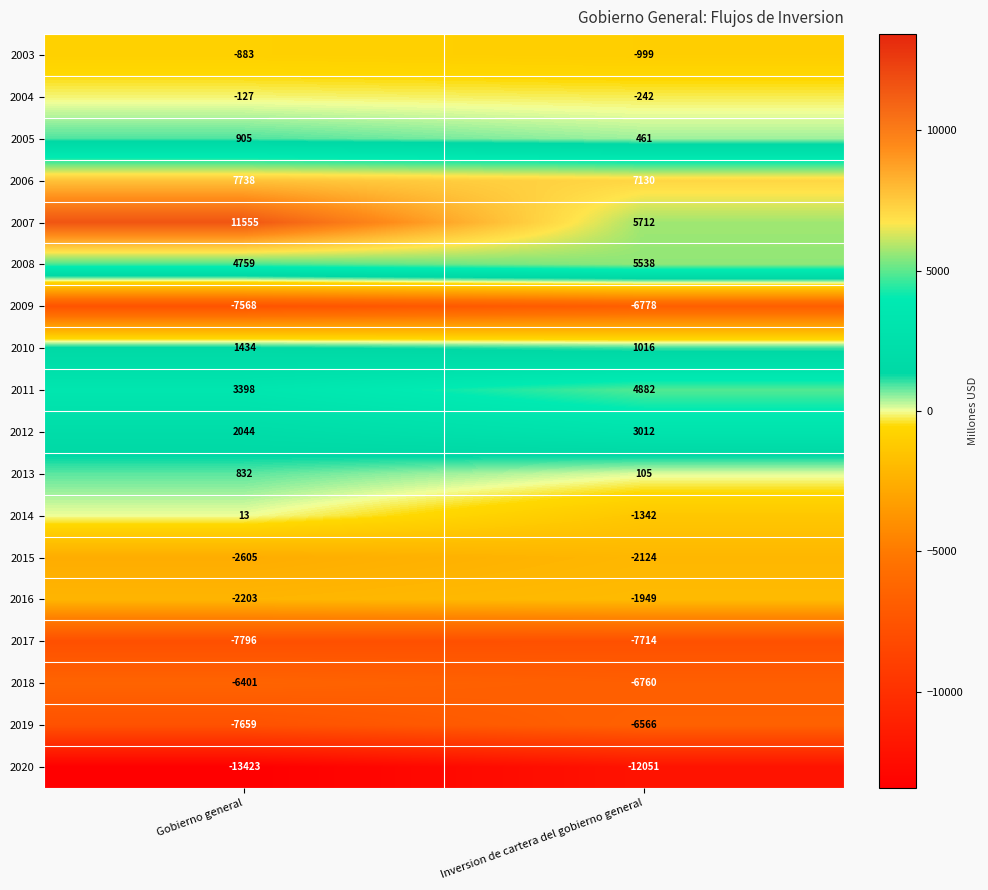

What is the sum of all 2006 values?

14868